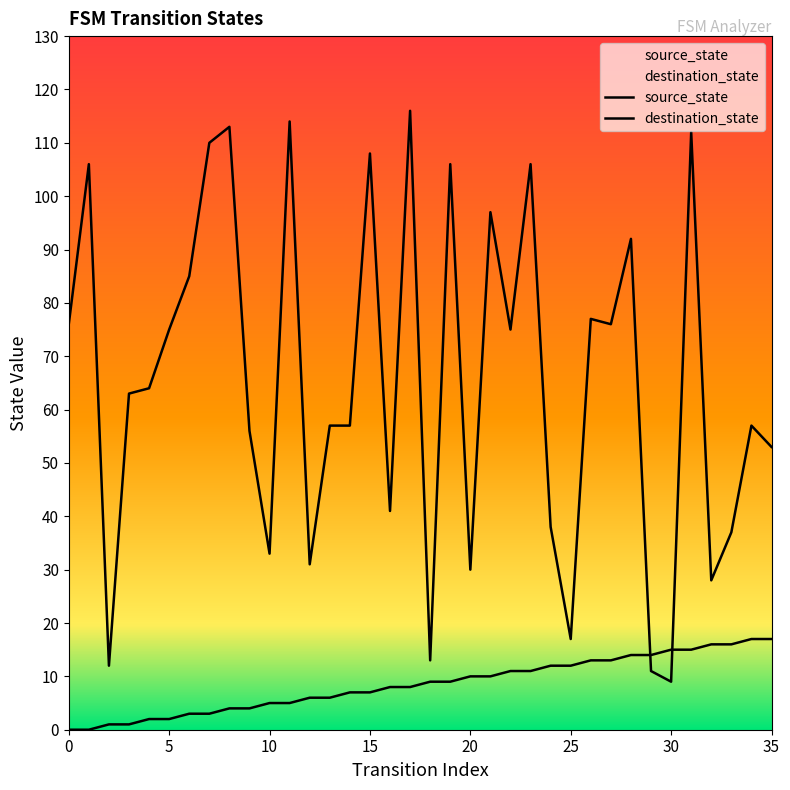

Reading left to right, extract all data points from this chart.

source_state: 0	0	1	1	2	2	3	3	4	4	5	5	6	6	7	7	8	8	9	9	10	10	11	11	12	12	13	13	14	14	15	15	16	16	17	17
destination_state: 76	106	12	63	64	75	85	110	113	56	33	114	31	57	57	108	41	116	13	106	30	97	75	106	38	17	77	76	92	11	9	112	28	37	57	53